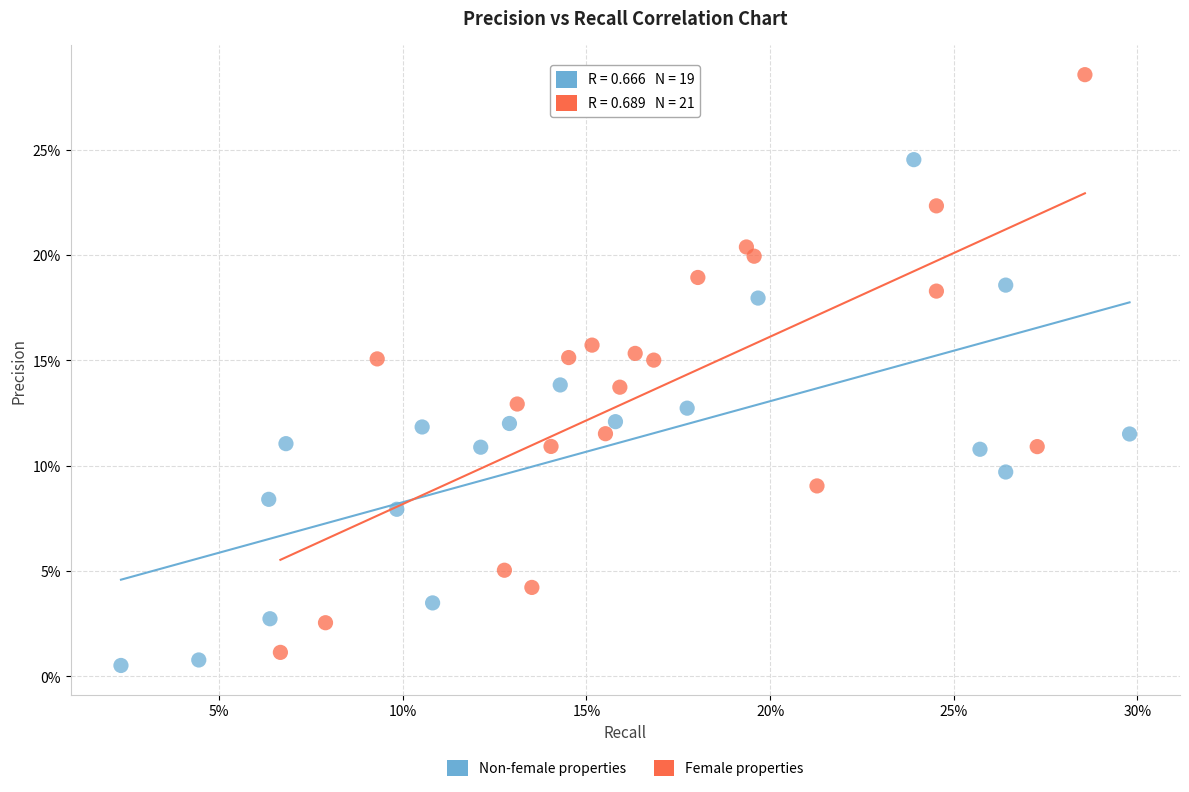

Which series reaches the minimum Y coordinate?

Non-female properties